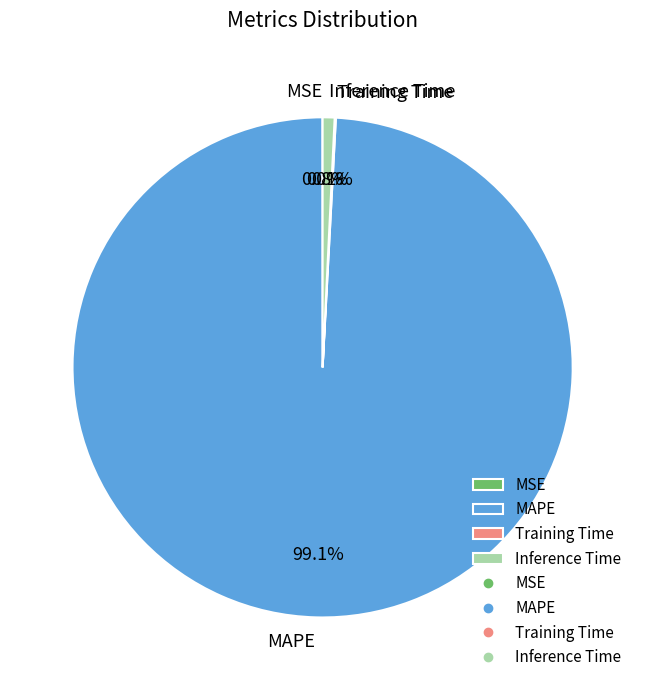

Which has a higher value, Inference Time or MAPE?

MAPE